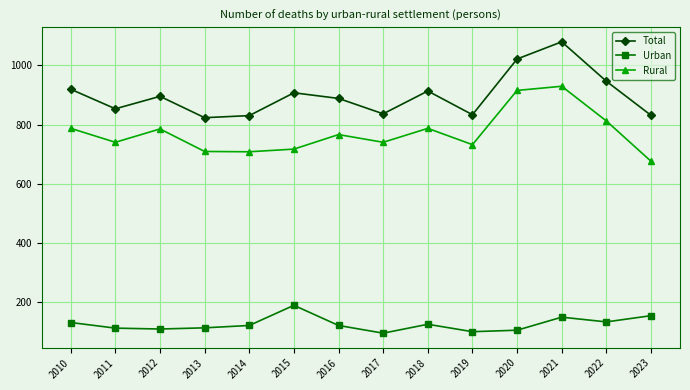

True or false: Rural and Urban cross at least once.

False